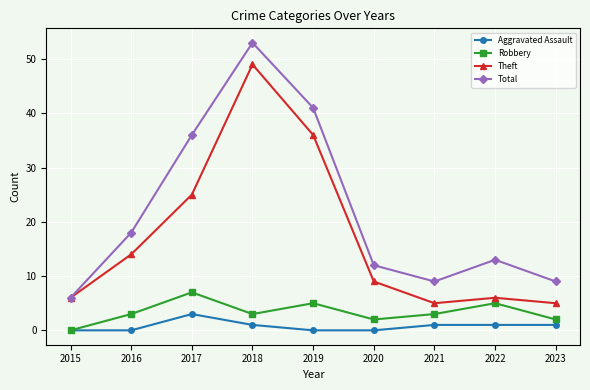

True or false: Robbery and Total intersect in this chart.

False